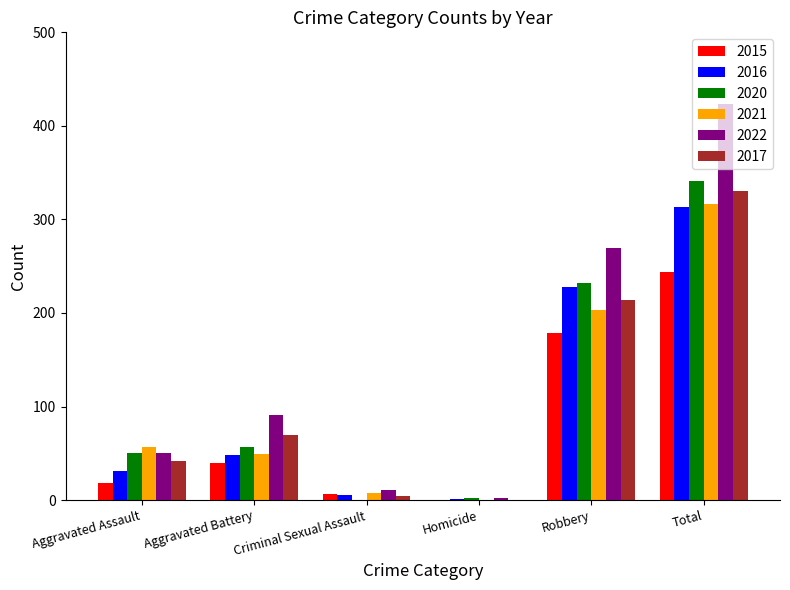

What is the difference between the 2016 values at Robbery and Homicide?

227